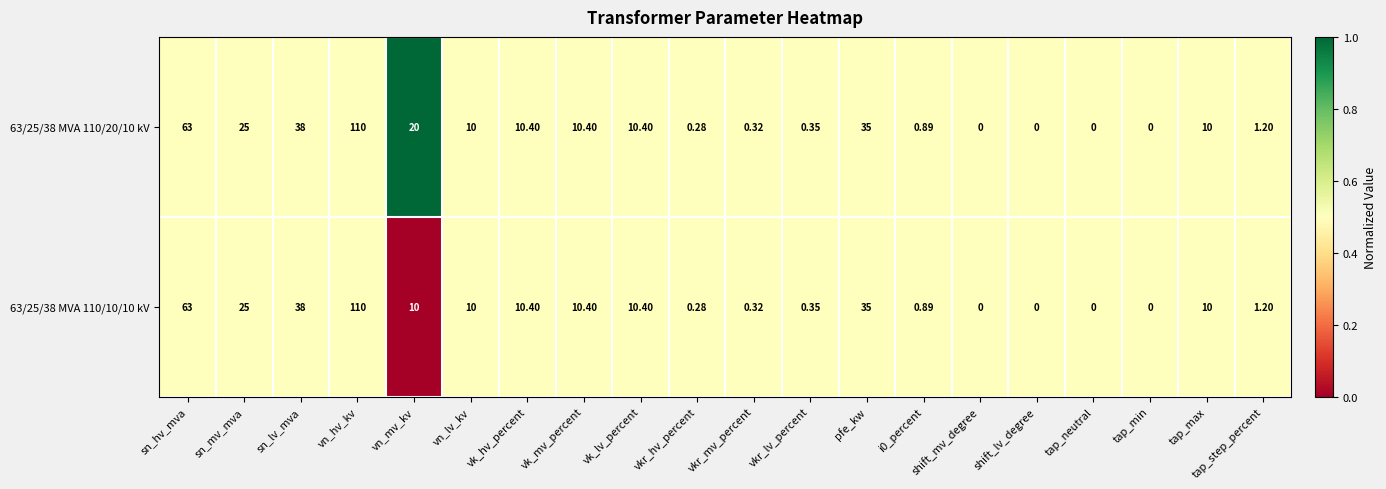

At which category does the chart reach its peak across all series?

vn_hv_kv